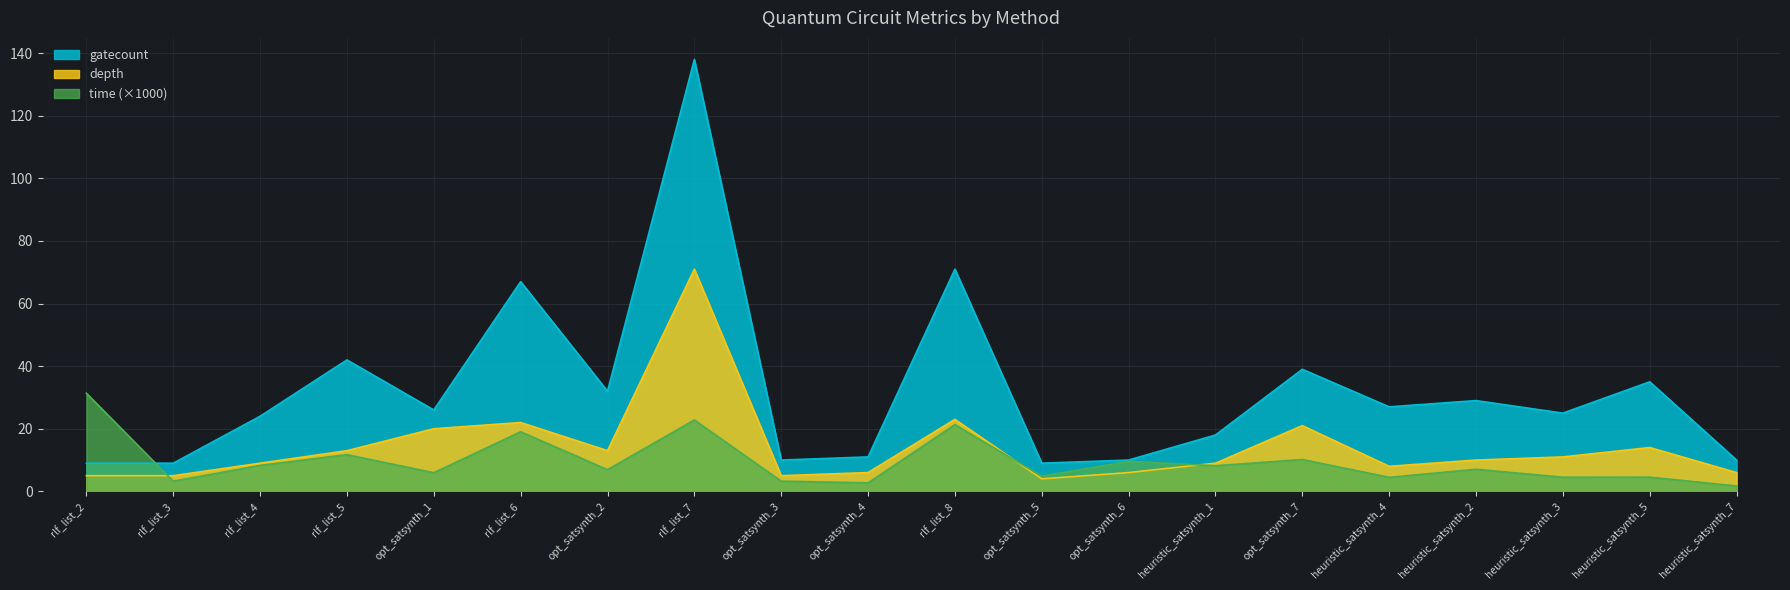

Is it true that time equals 2.6 at heuristic_satsynth_2?

False